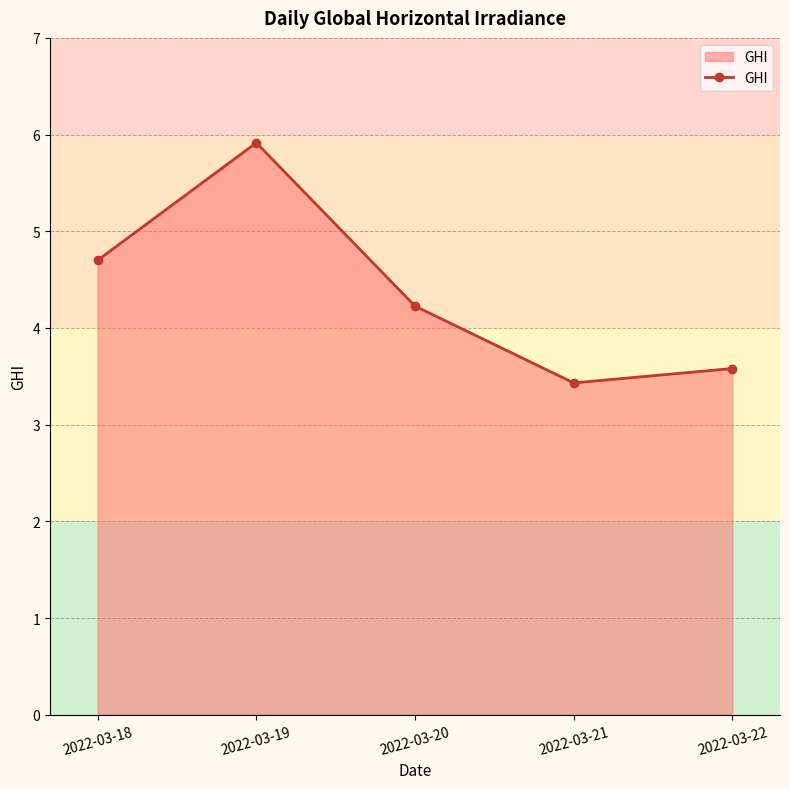

Approximately how many times larger is the value at 2022-03-20 compared to 2022-03-22?

1.2